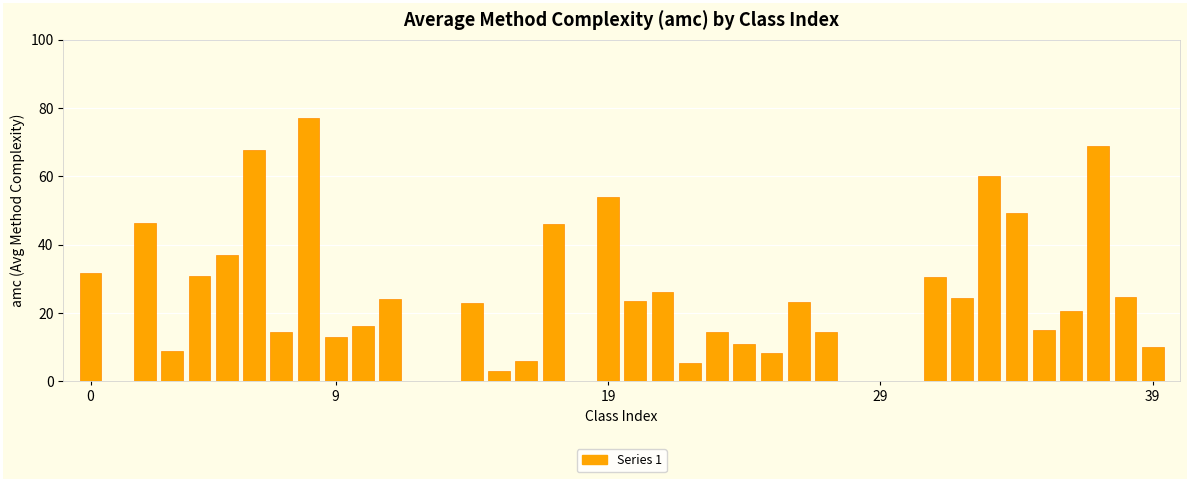

What is the sum of all values?

929.1